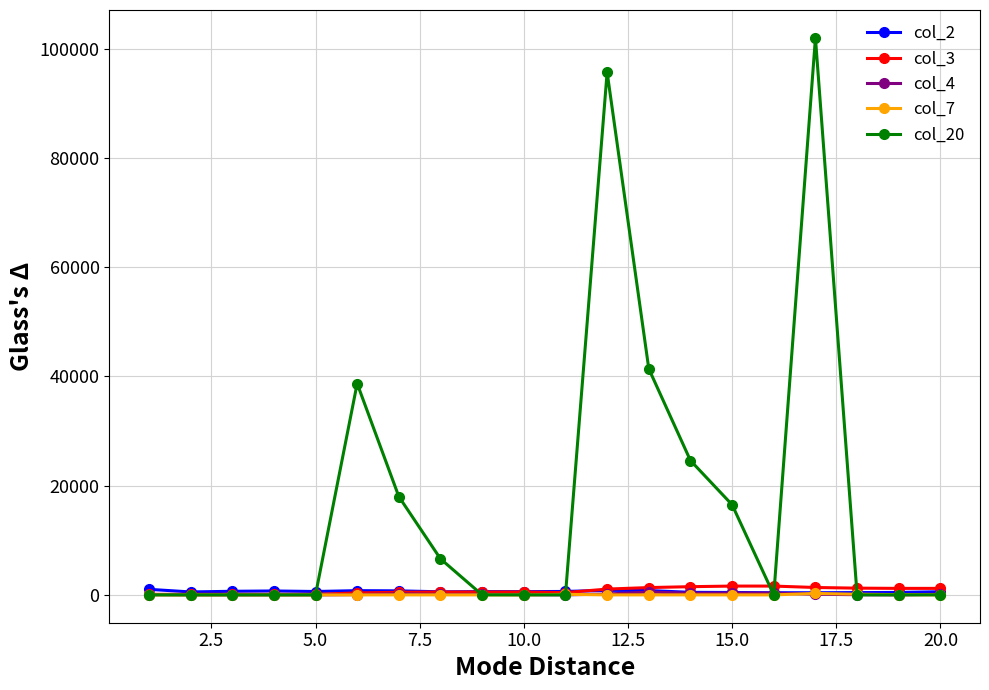

Which series has the largest total across all categories?

col_20